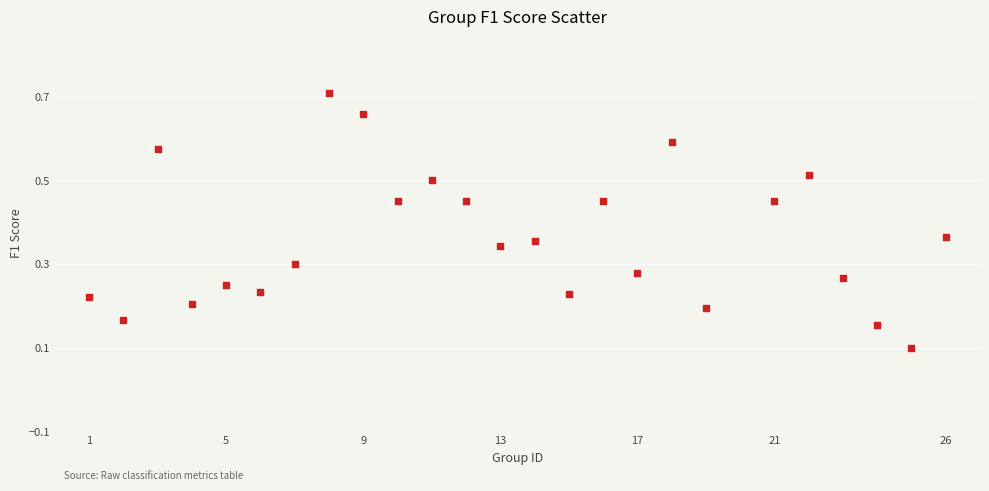

What is the range of X values (max minus min)?

25.0